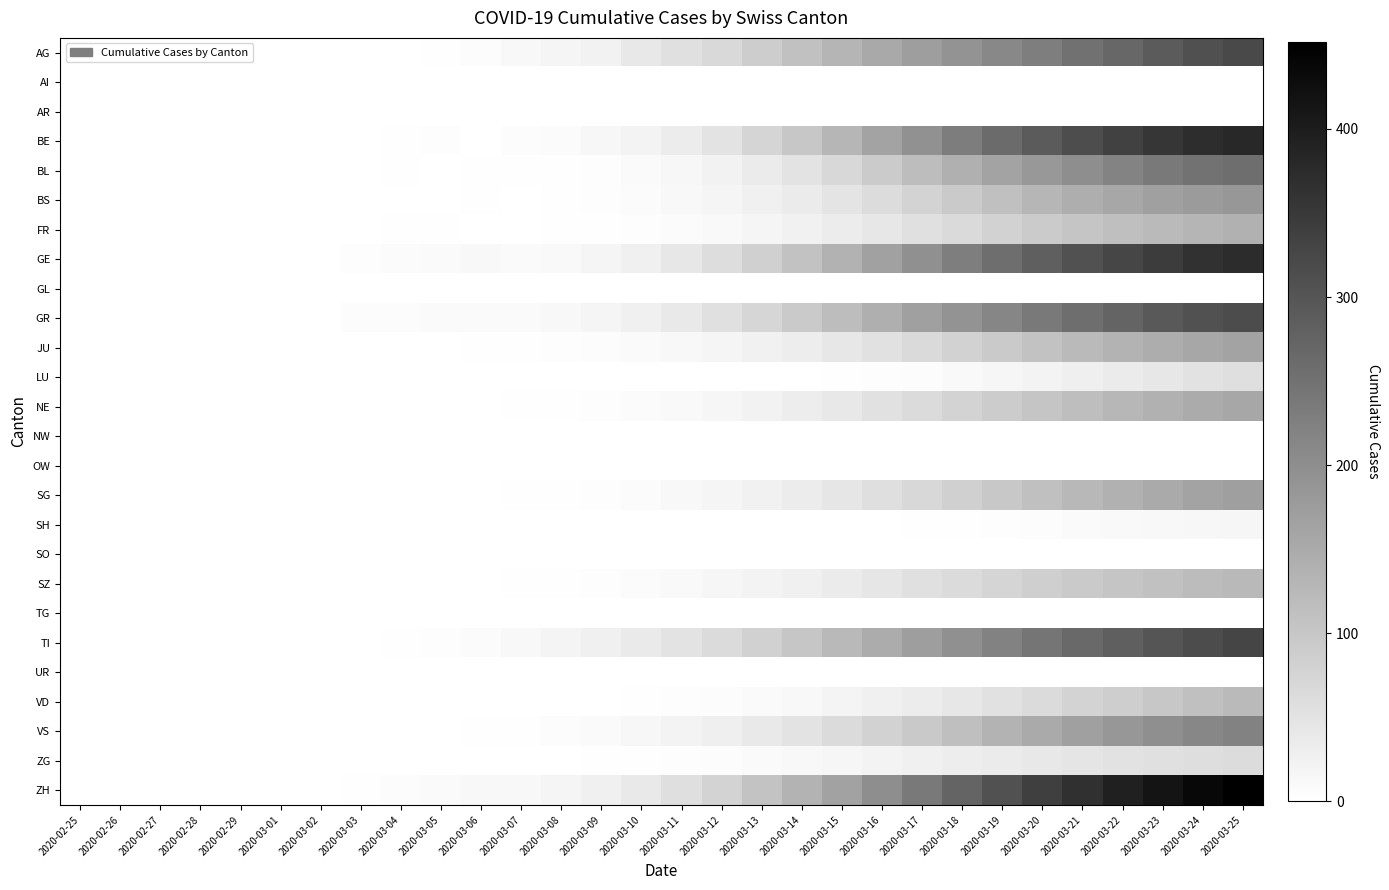

Which series has the largest total across all categories?

ZH